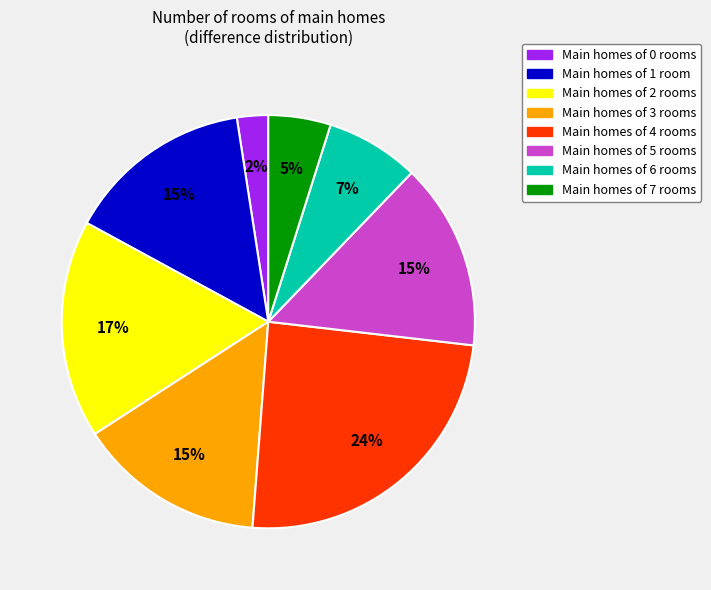

Is there a majority slice in this chart?

No